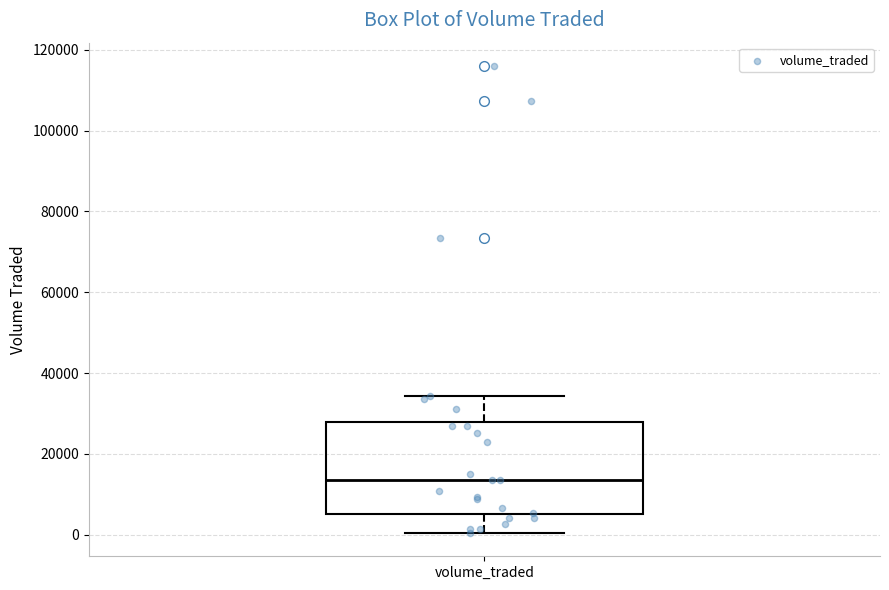

Transcribe this box plot: give where the median line is, the range the box spans, and where the two whiskers end, as read against the y-axis. The values are not printed on the chart, so give them approximately, as read against the axis.

median 14000, box 6000 to 28000, whiskers 0 to 34000